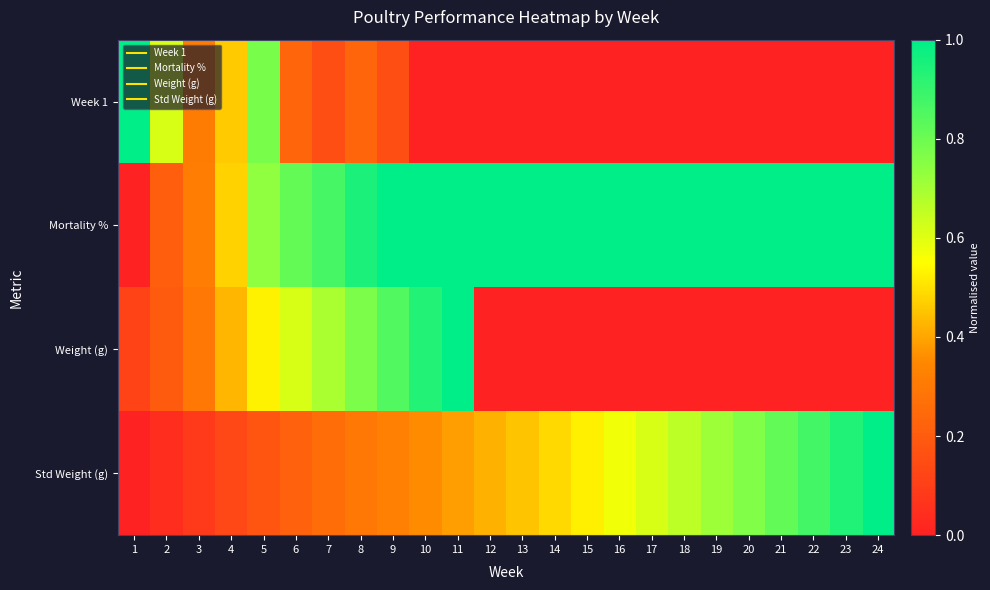

Reading right to left, extract all data points from this chart.

Week 1: 24=0.0	23=0.0	22=0.0	21=0.0	20=0.0	19=0.0	18=0.0	17=0.0	16=0.0	15=0.0	14=0.0	13=0.0	12=0.0	11=0.0	10=0.0	9=0.2	8=0.2	7=0.2	6=0.2	5=0.8	4=0.5	3=0.3	2=0.6	1=1.0
Mortality %: 24=1.0	23=1.0	22=1.0	21=1.0	20=1.0	19=1.0	18=1.0	17=1.0	16=1.0	15=1.0	14=1.0	13=1.0	12=1.0	11=1.0	10=1.0	9=1.0	8=0.9	7=0.9	6=0.8	5=0.7	4=0.5	3=0.3	2=0.2	1=0.0
Weight (g): 24=0.0	23=0.0	22=0.0	21=0.0	20=0.0	19=0.0	18=0.0	17=0.0	16=0.0	15=0.0	14=0.0	13=0.0	12=0.0	11=1.0	10=0.9	9=0.8	8=0.8	7=0.7	6=0.6	5=0.5	4=0.4	3=0.3	2=0.2	1=0.1
Std Weight (g): 24=1.0	23=0.9	22=0.9	21=0.8	20=0.8	19=0.7	18=0.7	17=0.6	16=0.6	15=0.5	14=0.5	13=0.5	12=0.4	11=0.4	10=0.4	9=0.3	8=0.3	7=0.3	6=0.2	5=0.2	4=0.1	3=0.1	2=0.0	1=0.0